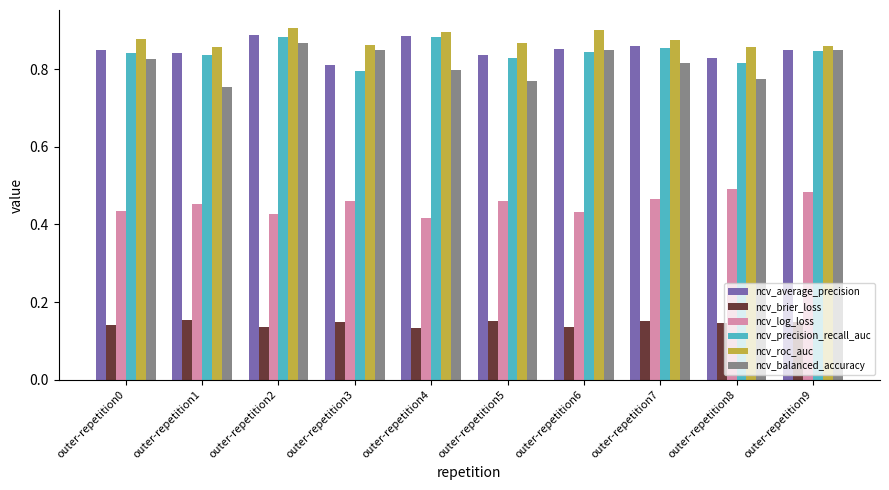

What is the total value across all series at outer-repetition7?

4.0